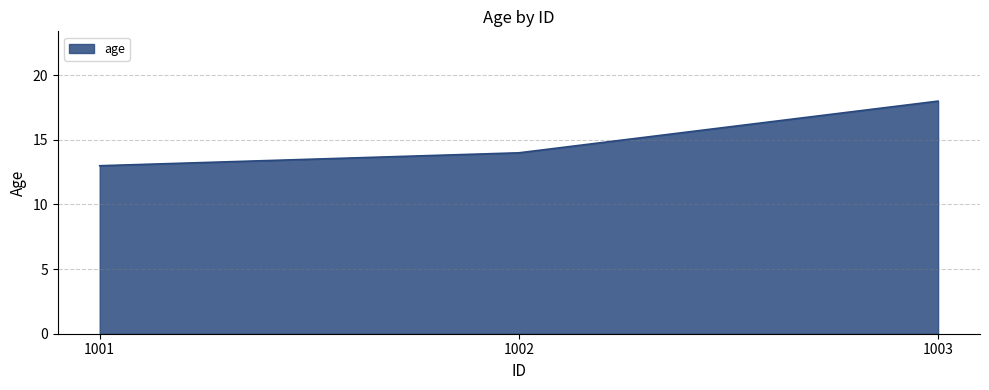

What is the change in value from 1001 to 1002?

+1